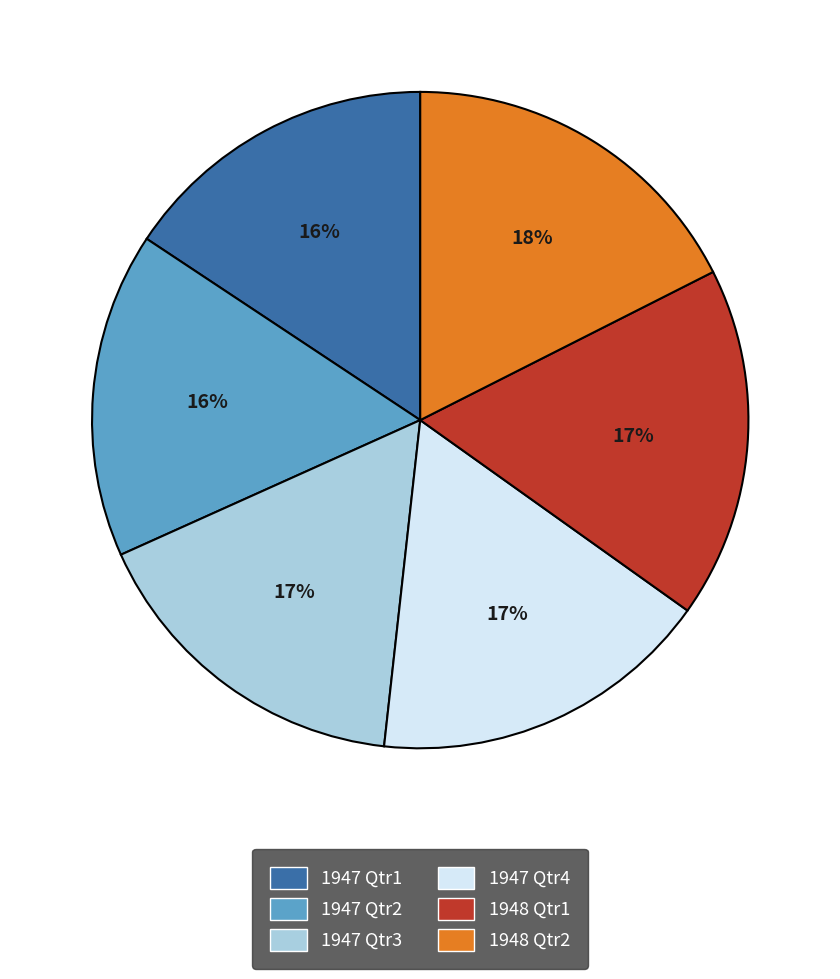

How many segments does this pie chart have?

6